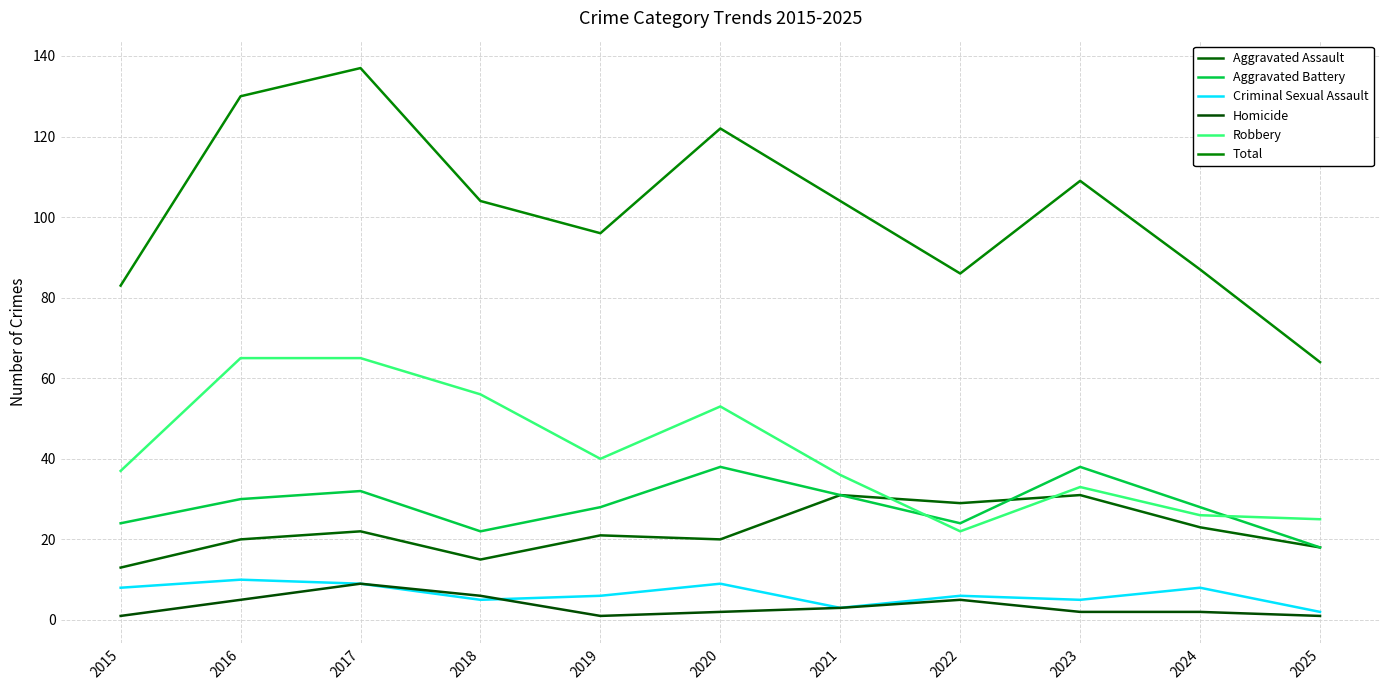

How many series are shown in this chart?

6